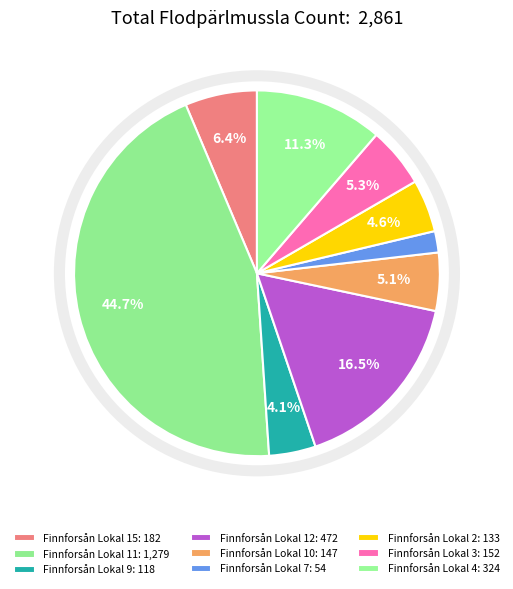

True or false: Finnforsån Lokal 3 accounts for 1% of the total.

False